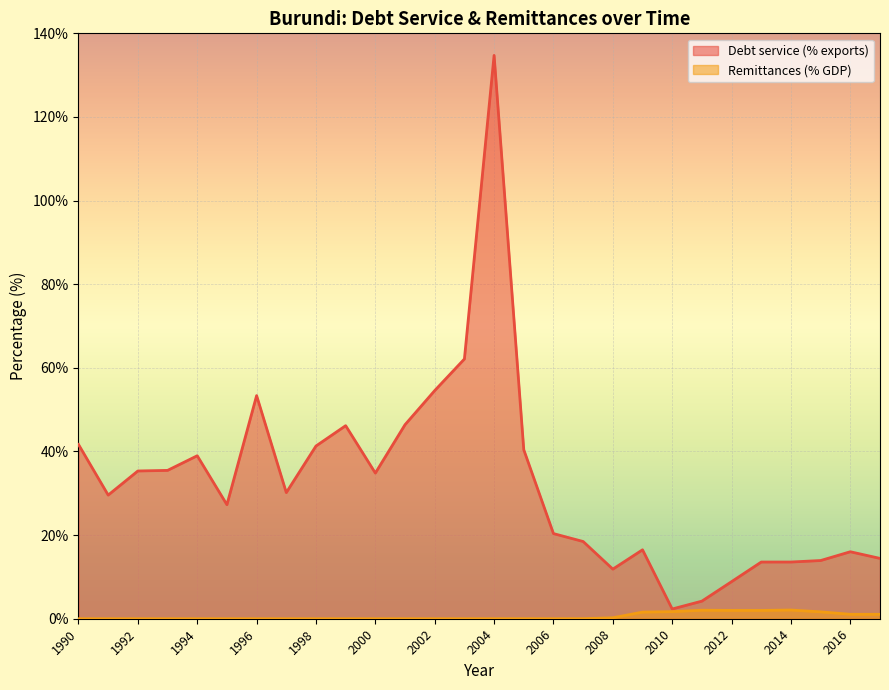

What is the difference between the Debt service (% exports) values at 1995 and 1994?

11.7